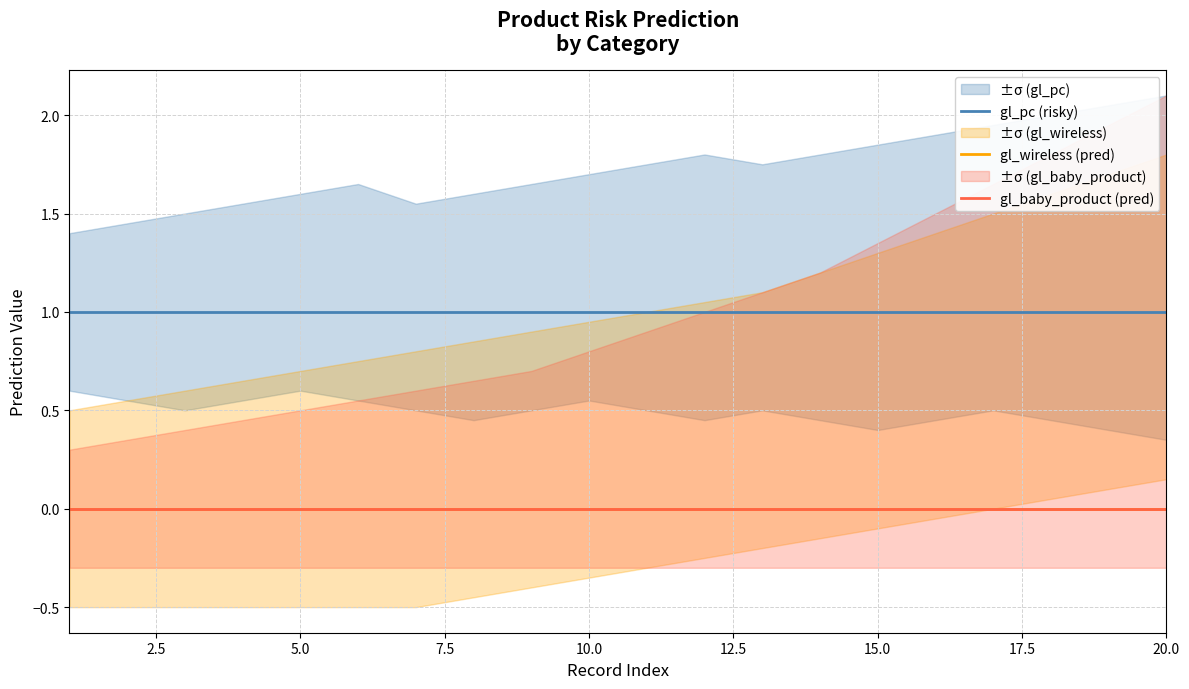

Reading right to left, list all the values displayed in this chart.

gl_pc (risky): 1	1	1	1	1	1	1	1	1	1	1	1	1	1	1	1	1	1	1	1
gl_wireless (pred): 0	0	0	0	0	0	0	0	0	0	0	0	0	0	0	0	0	0	0	0
gl_baby_product (pred): 0	0	0	0	0	0	0	0	0	0	0	0	0	0	0	0	0	0	0	0